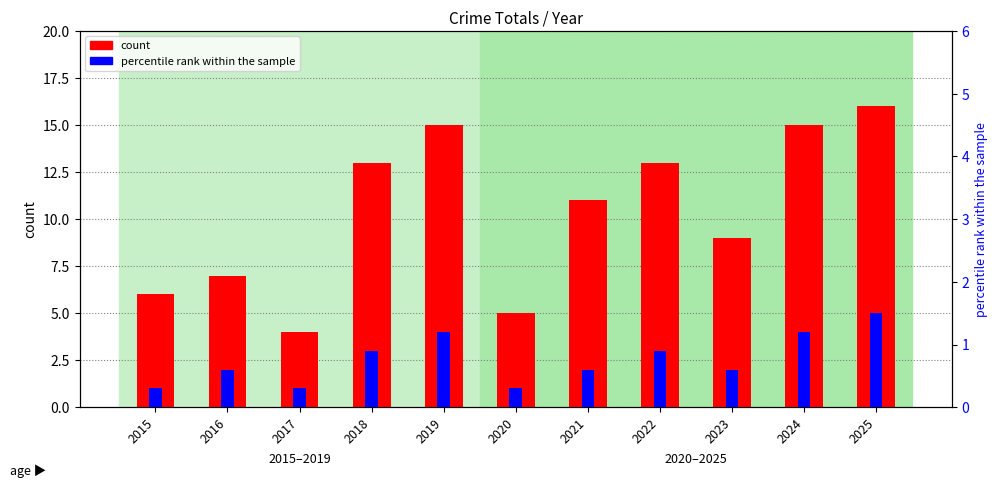

Which label corresponds to the smallest value in the chart?

2015